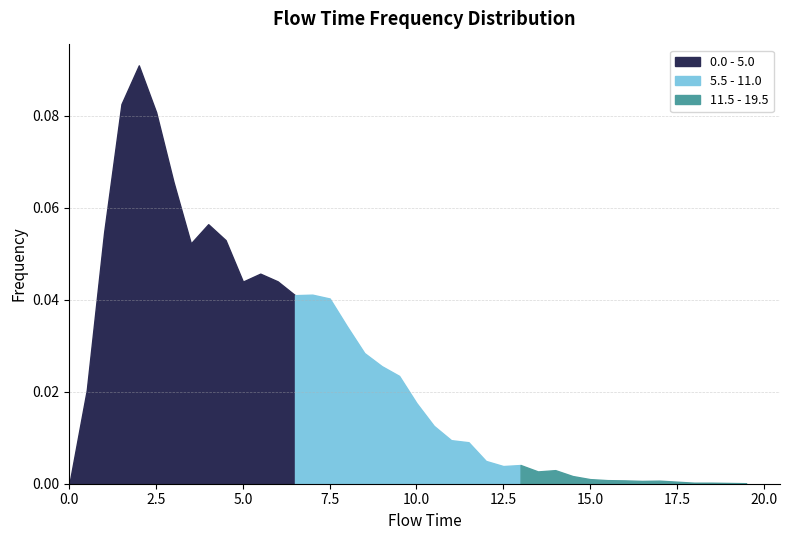

Reading left to right, list all the values displayed in this chart.

0.0 - 5.0: 0.0	0.0	0.1	0.1	0.1	0.1	0.1	0.1	0.1	0.1	0.0
5.5 - 11.0: 0.0	0.0	0.0	0.0	0.0	0.0	0.0	0.0	0.0	0.0	0.0
11.5 - 17.5: 0.0	0.0	0.0	0.0	0.0	0.0	0.0	0.0	0.0	0.0	0.0